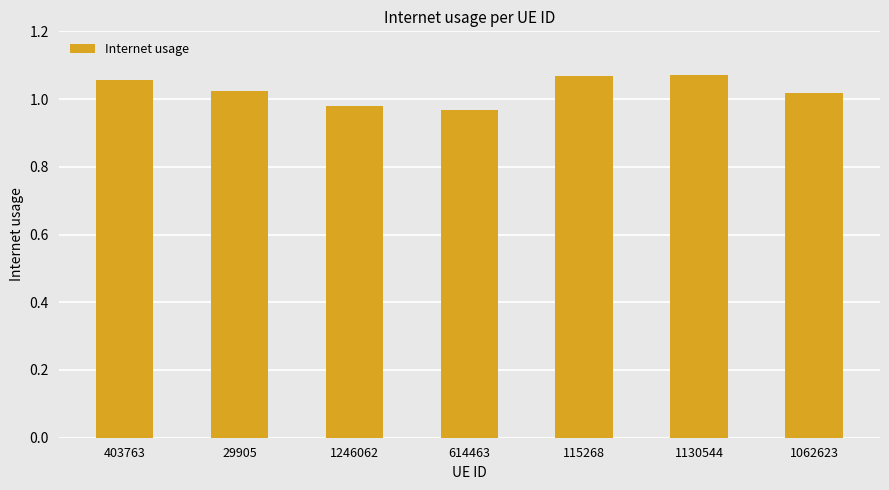

The chart shows a value of 0.7 at 1062623. True or false?

False